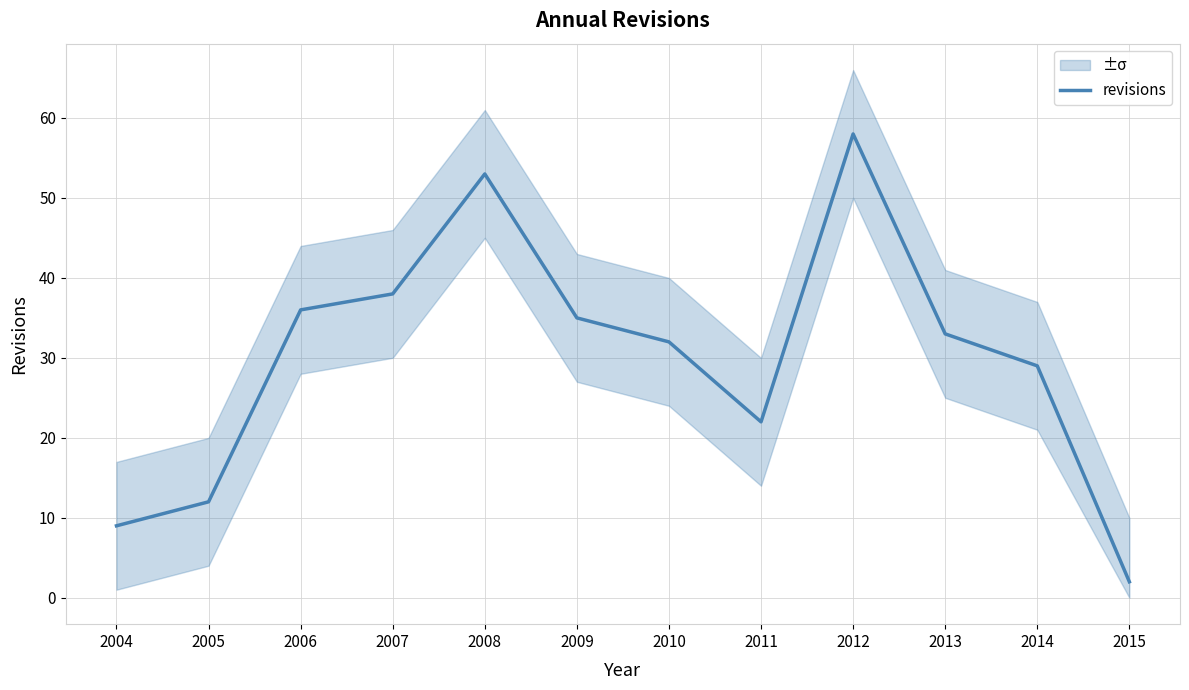

How many data points are less than 33?

6